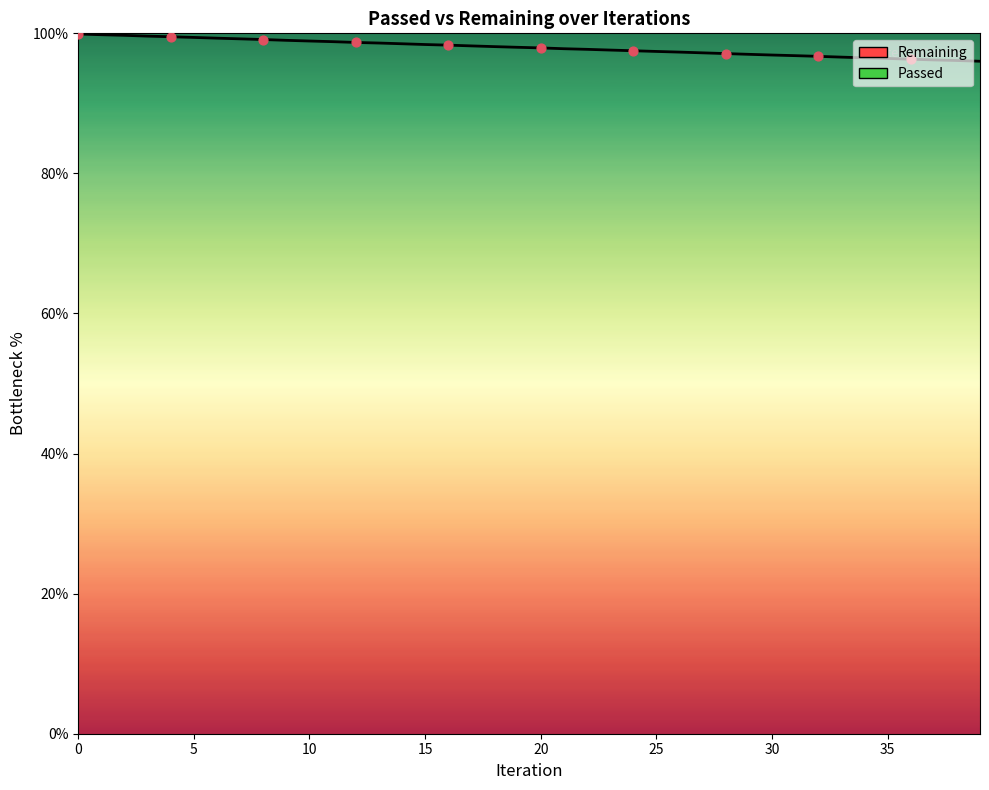

What is the ratio of the value at 12 to the value at 4?

1.0